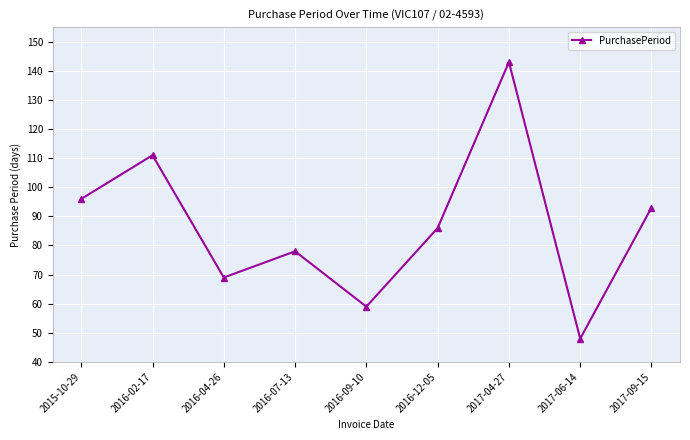

The value at 2017-04-27 is 255. True or false?

False